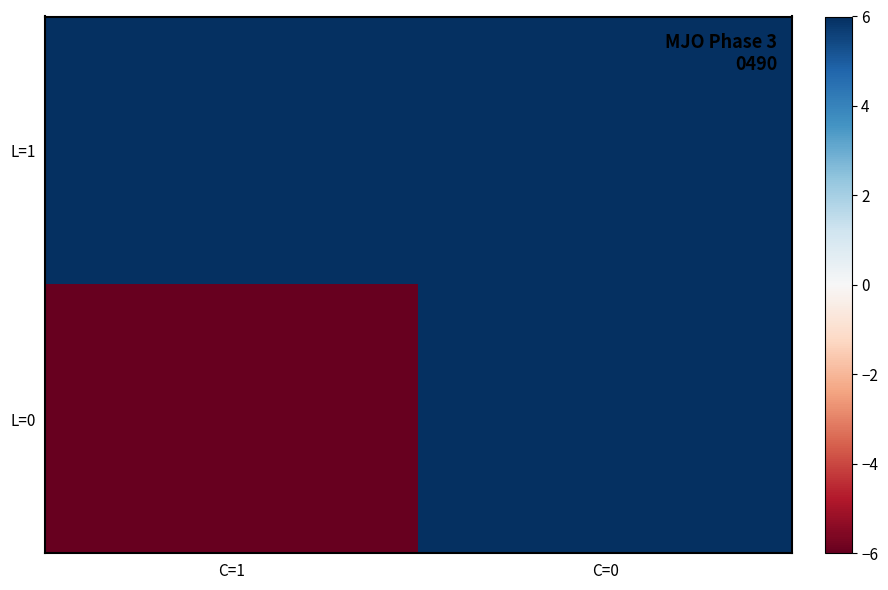

At C=0, list the series in order from largest to smallest.

L=1, L=0